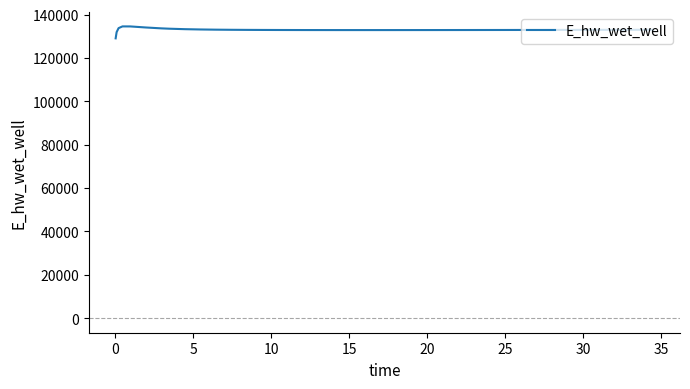

What is the minimum value shown in the chart?

129045.2